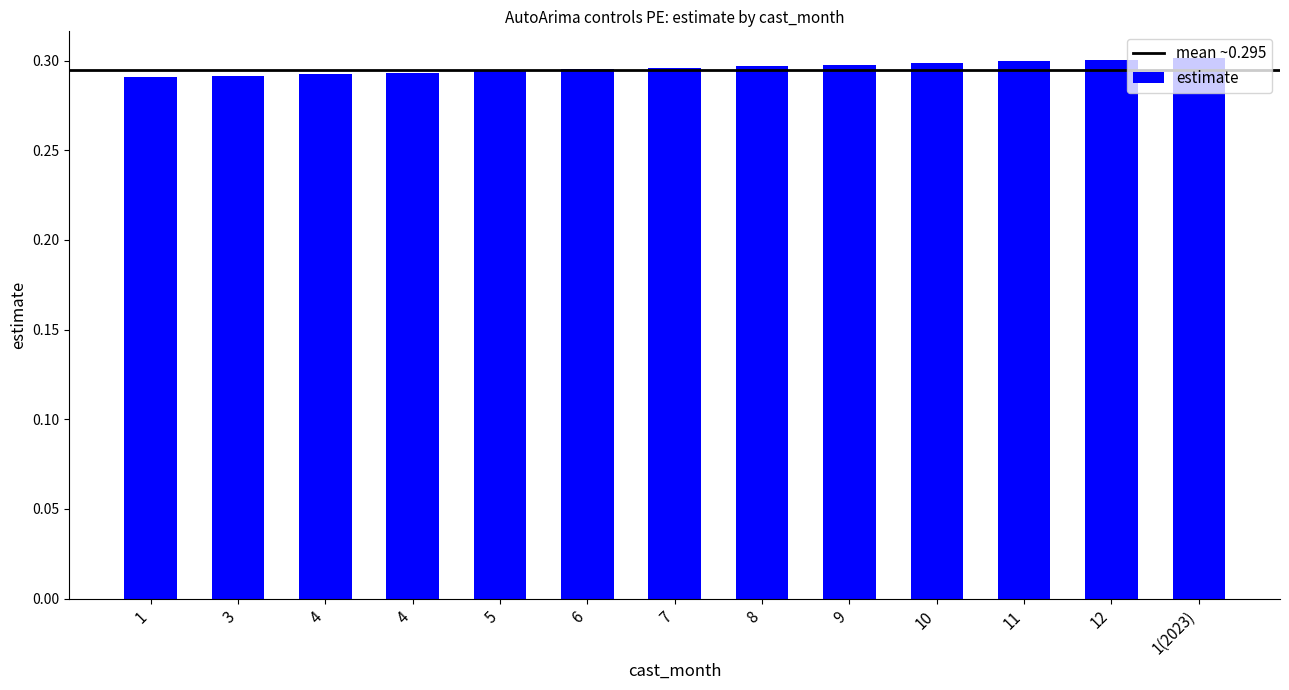

Is it true that the value at 4 is 0.3?

True